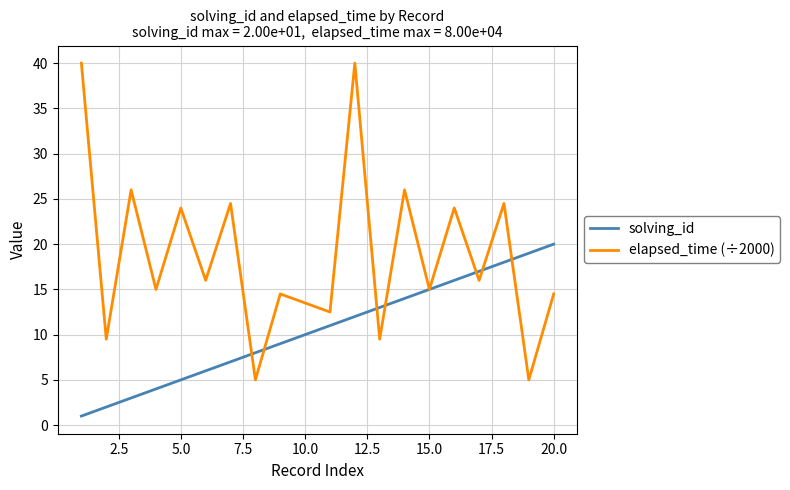

What is the highest value of the elapsed_time (÷2000) series?

40.0